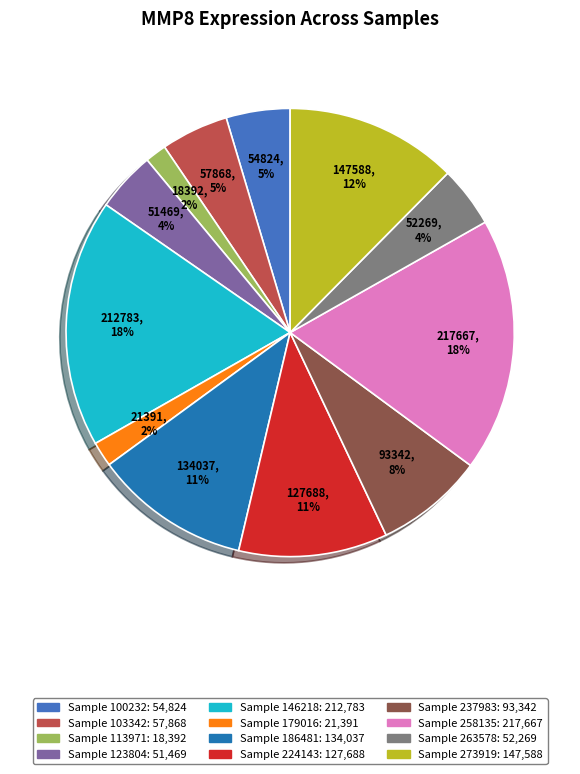

Is there a majority slice in this chart?

No